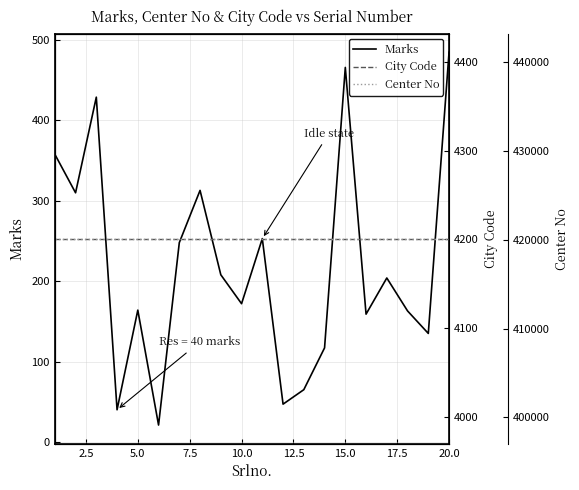

How many lines are shown in the chart?

3